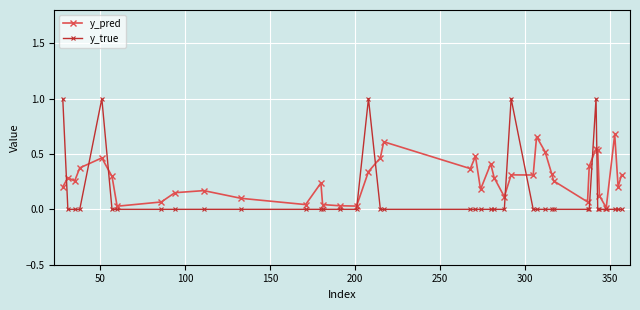

Which series has the widest spread of values?

y_true